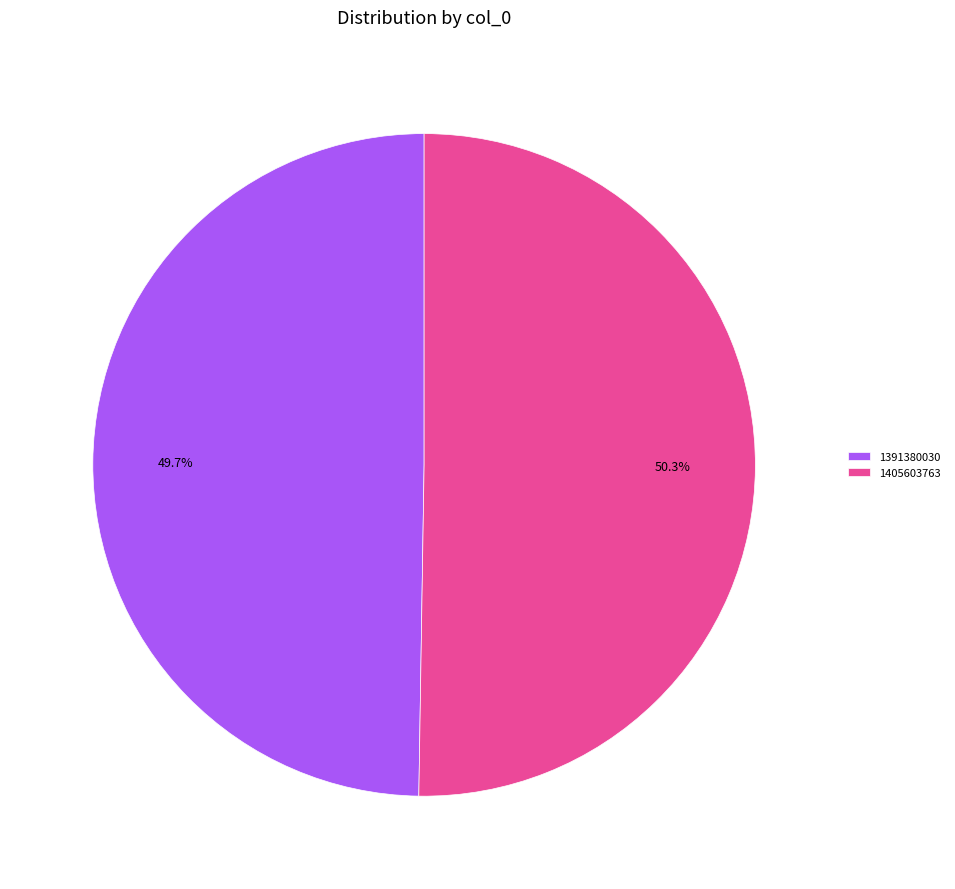

What is the largest slice in the pie chart?

1405603763